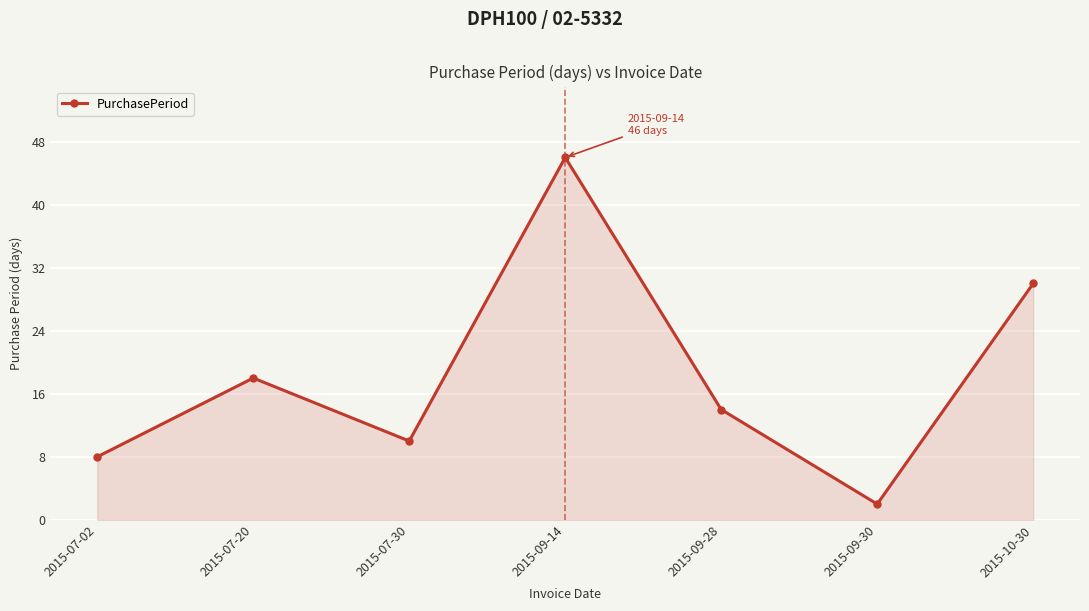

What is the label of the 7th point from the left?

2015-10-30